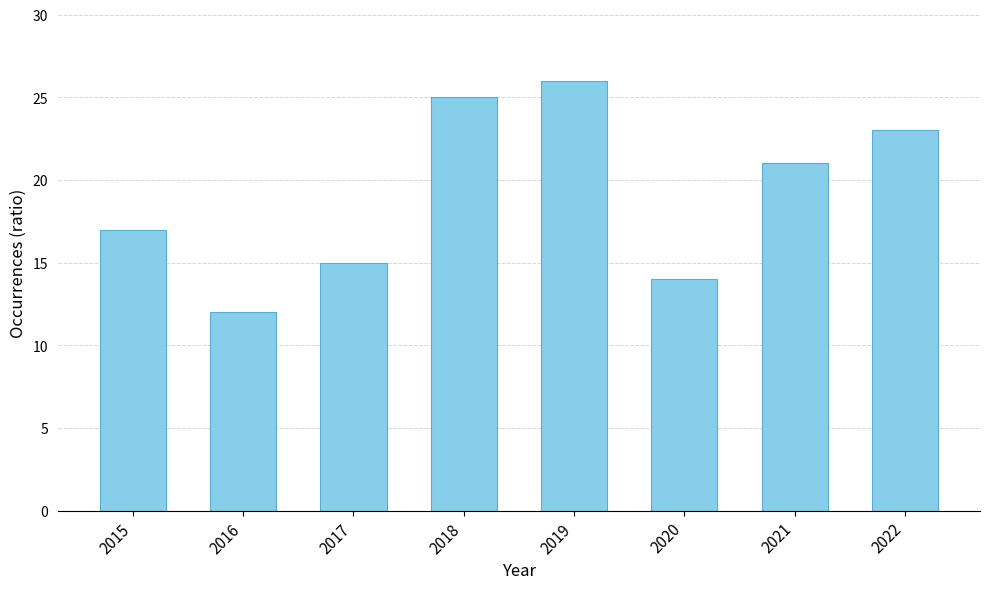

Rank the categories by value from lowest to highest.

2016, 2020, 2017, 2015, 2021, 2022, 2018, 2019